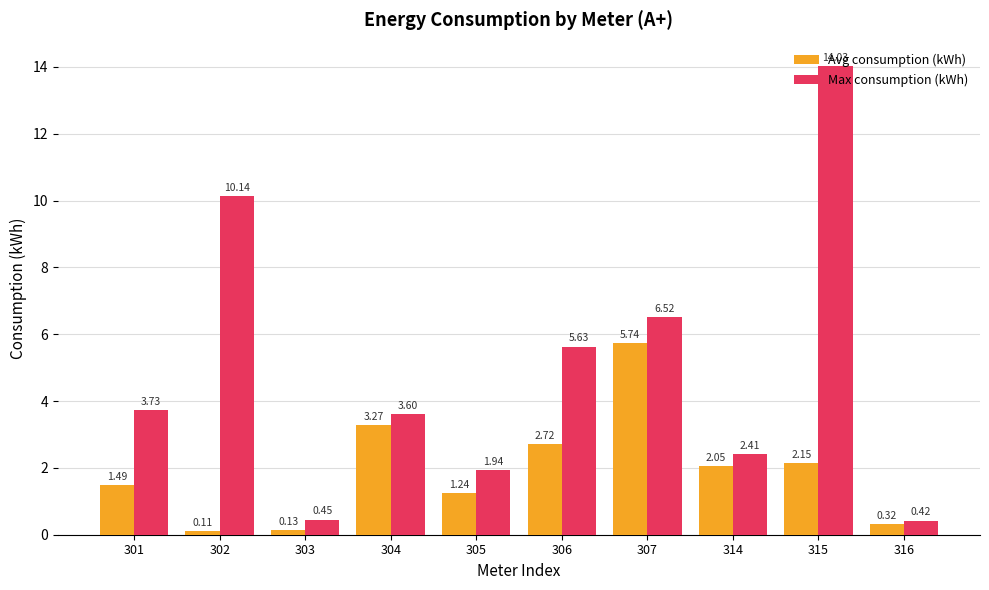

What is the sum of the Max consumption (kWh) values at 305 and 316?

2.4